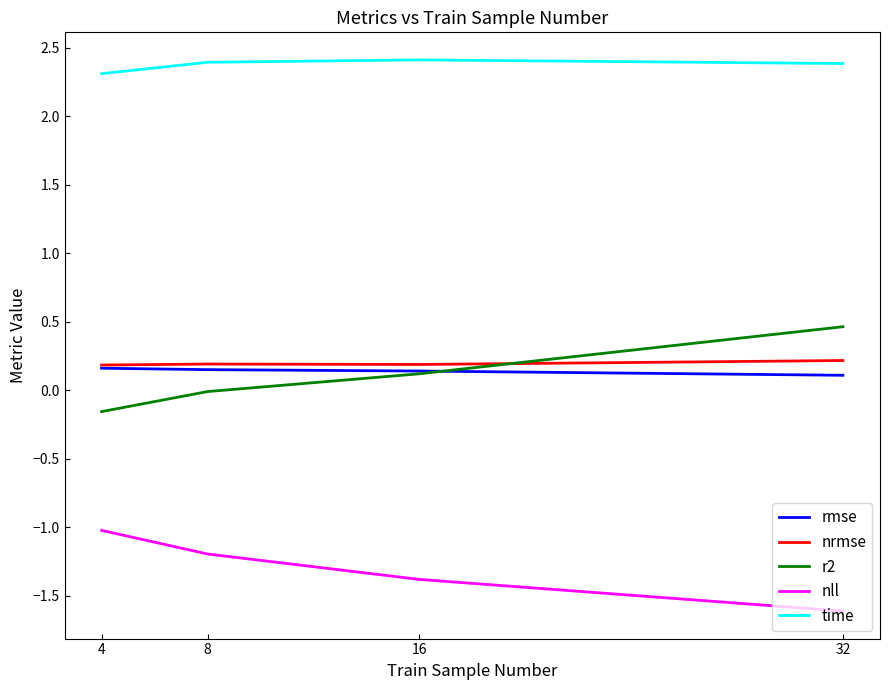

Is it true that nll equals -1.2 at 8?

True